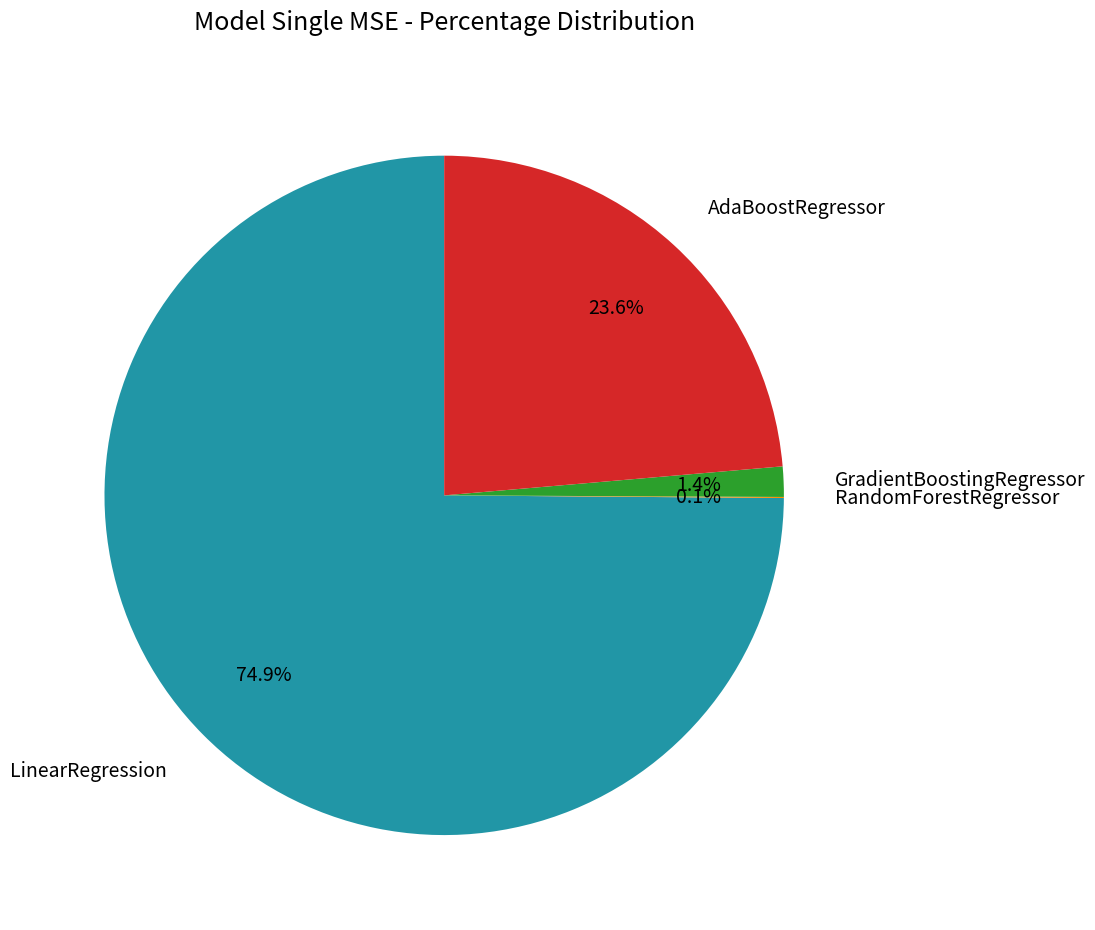

To the nearest percent, what is the average slice percentage?

25%